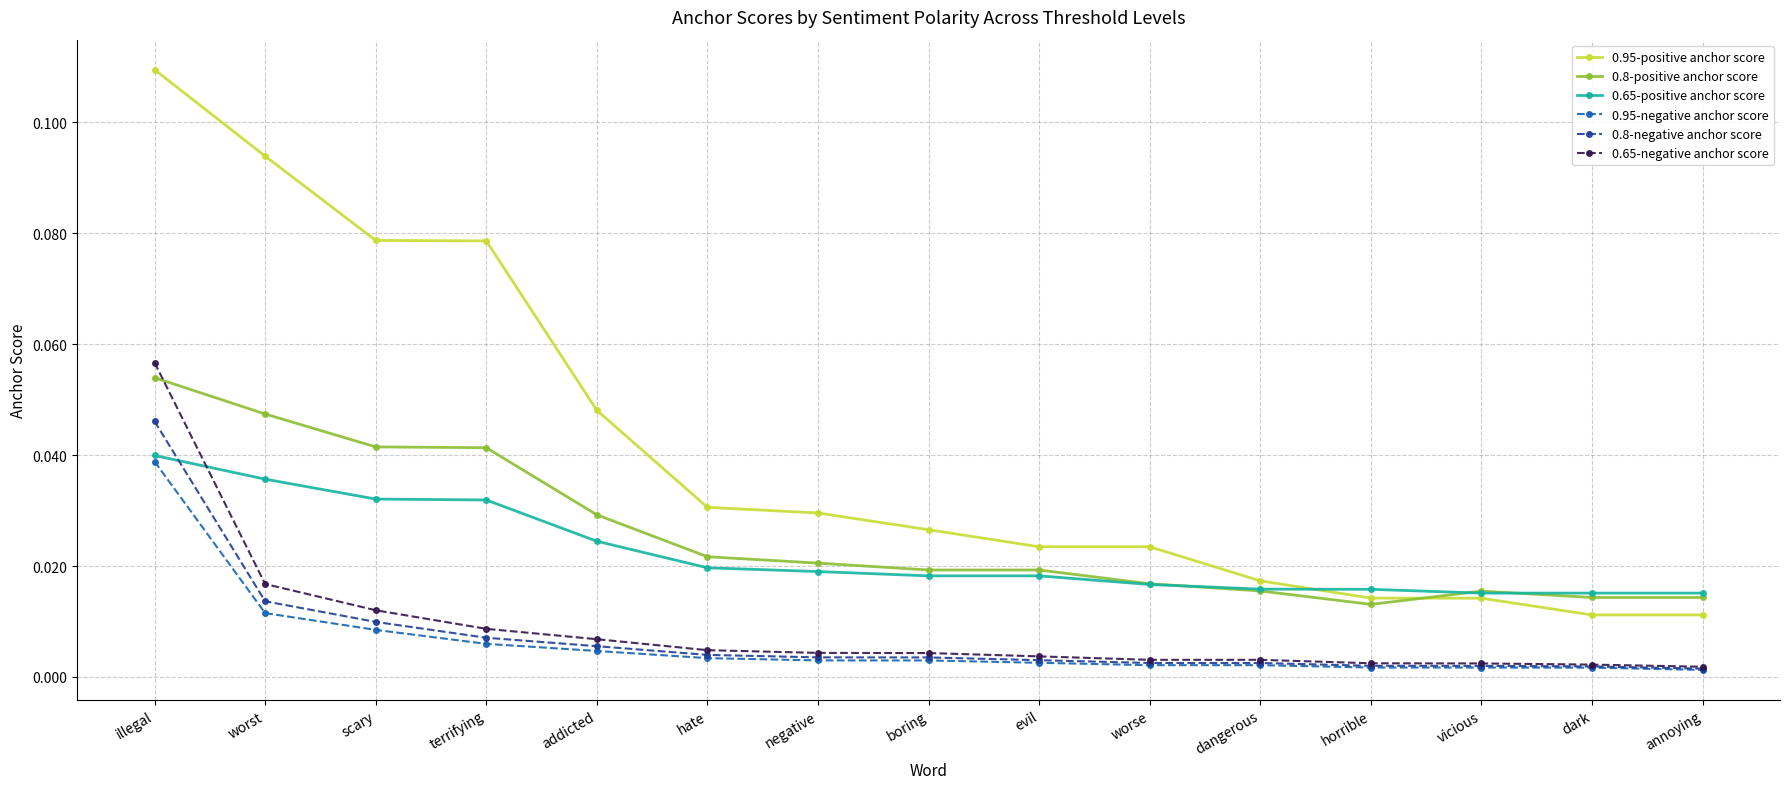

After their last crossing, which series has the higher values: 0.8-positive anchor score or 0.95-positive anchor score?

0.8-positive anchor score